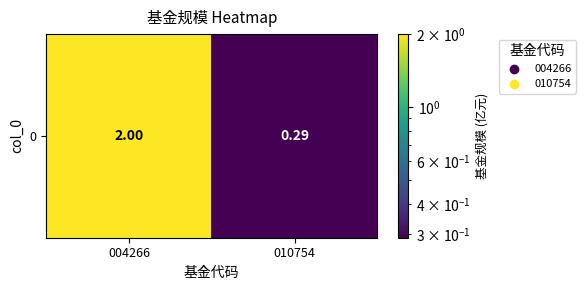

Reading right to left, transcribe all the data shown in this chart.

010754=0.3	004266=2.0